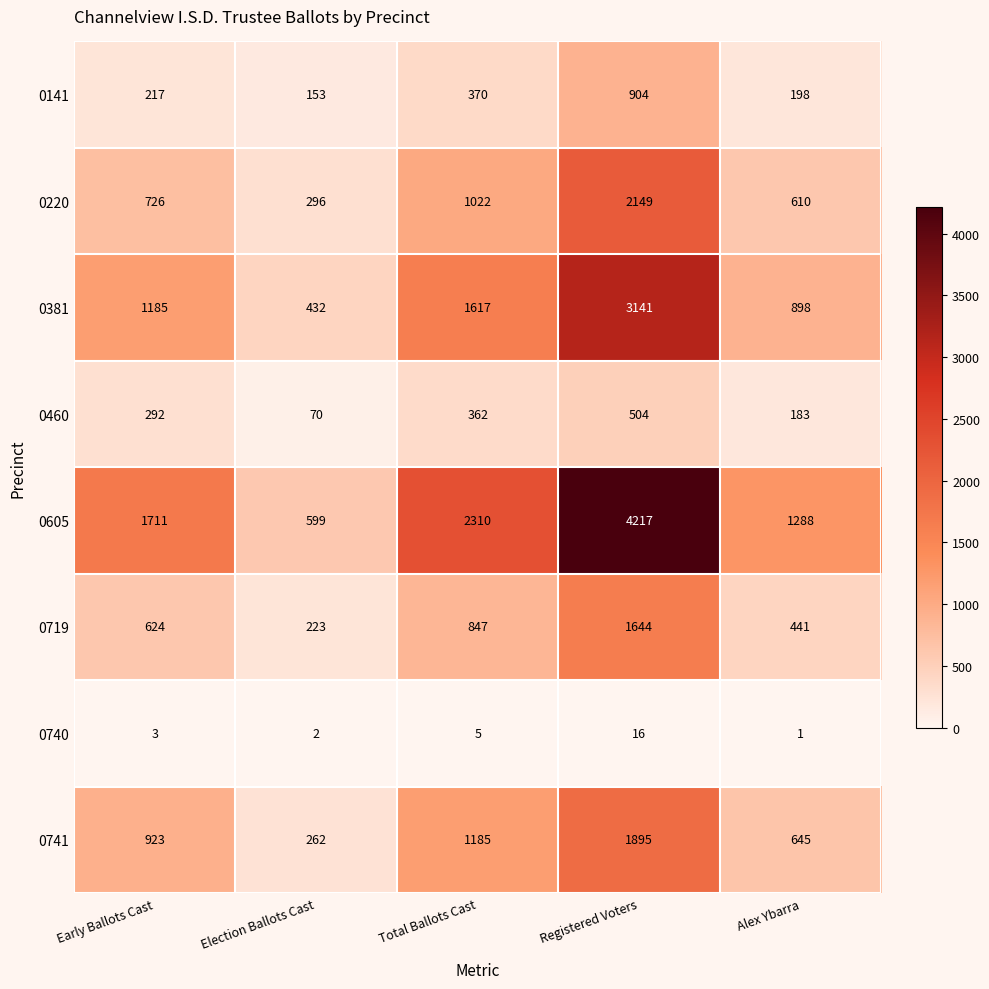

The value of 0719 at Registered Voters is 1644. True or false?

True